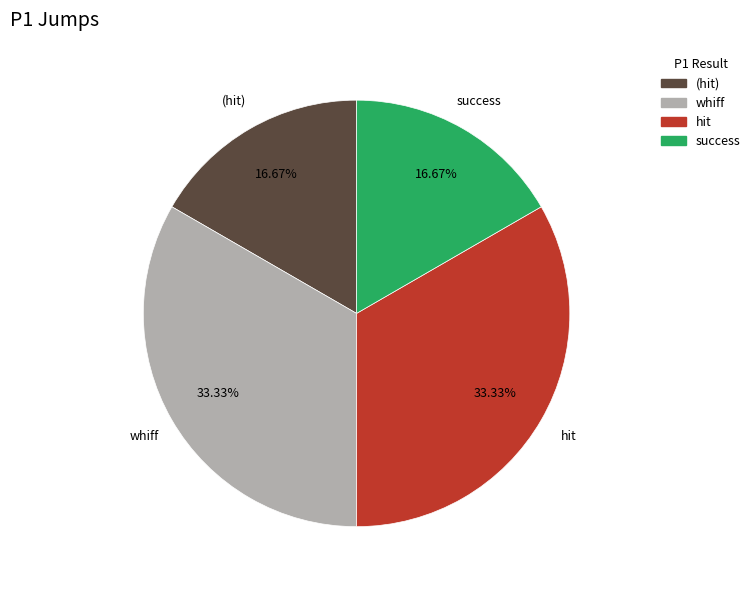

Is there a majority slice in this chart?

No